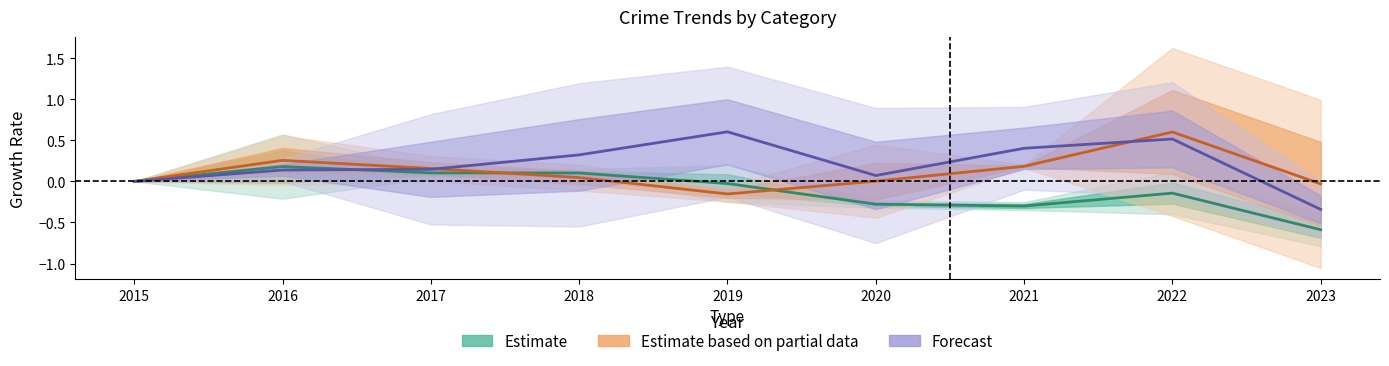

List the labels in order of Estimate value, largest first.

2016, 2017, 2018, 2015, 2019, 2022, 2020, 2021, 2023